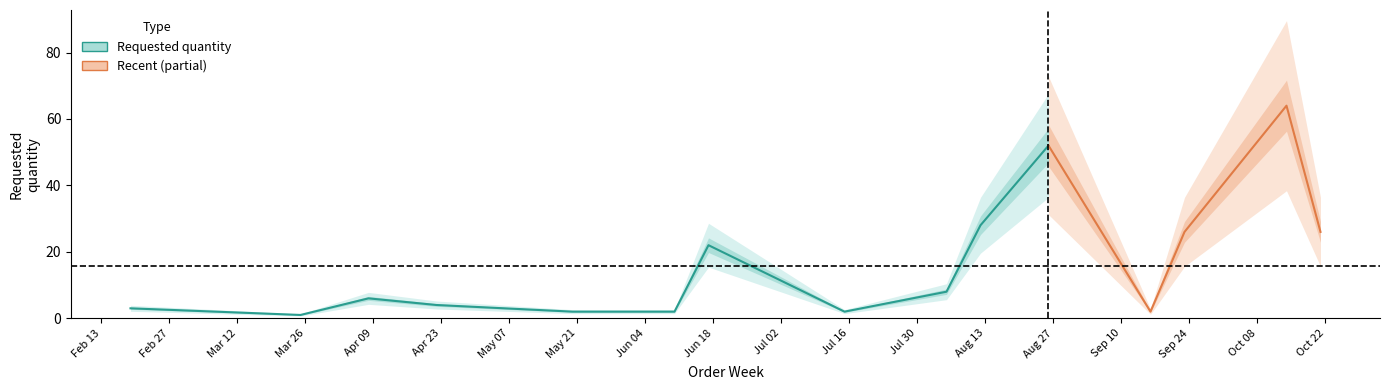

Is it true that the value at 2024-09-23 is 26?

True